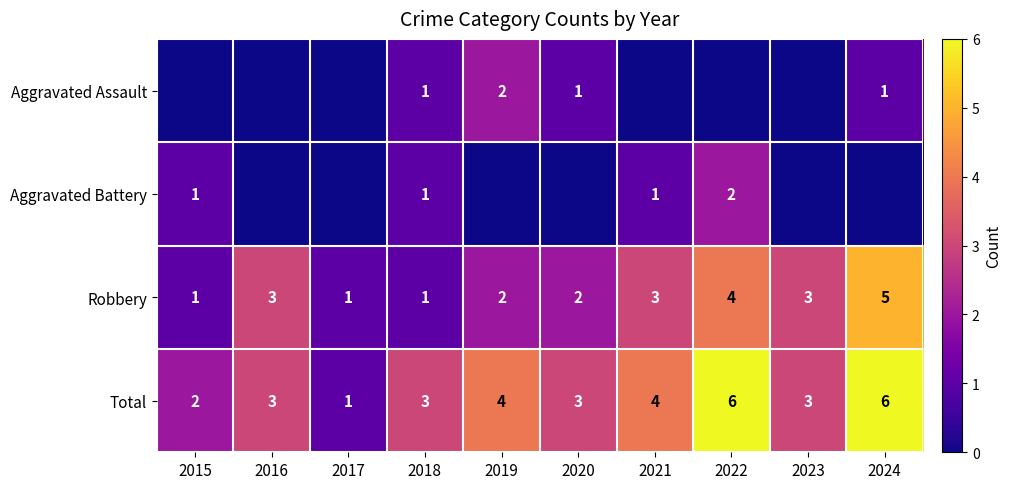

How many Robbery values are between 1 and 3?

8